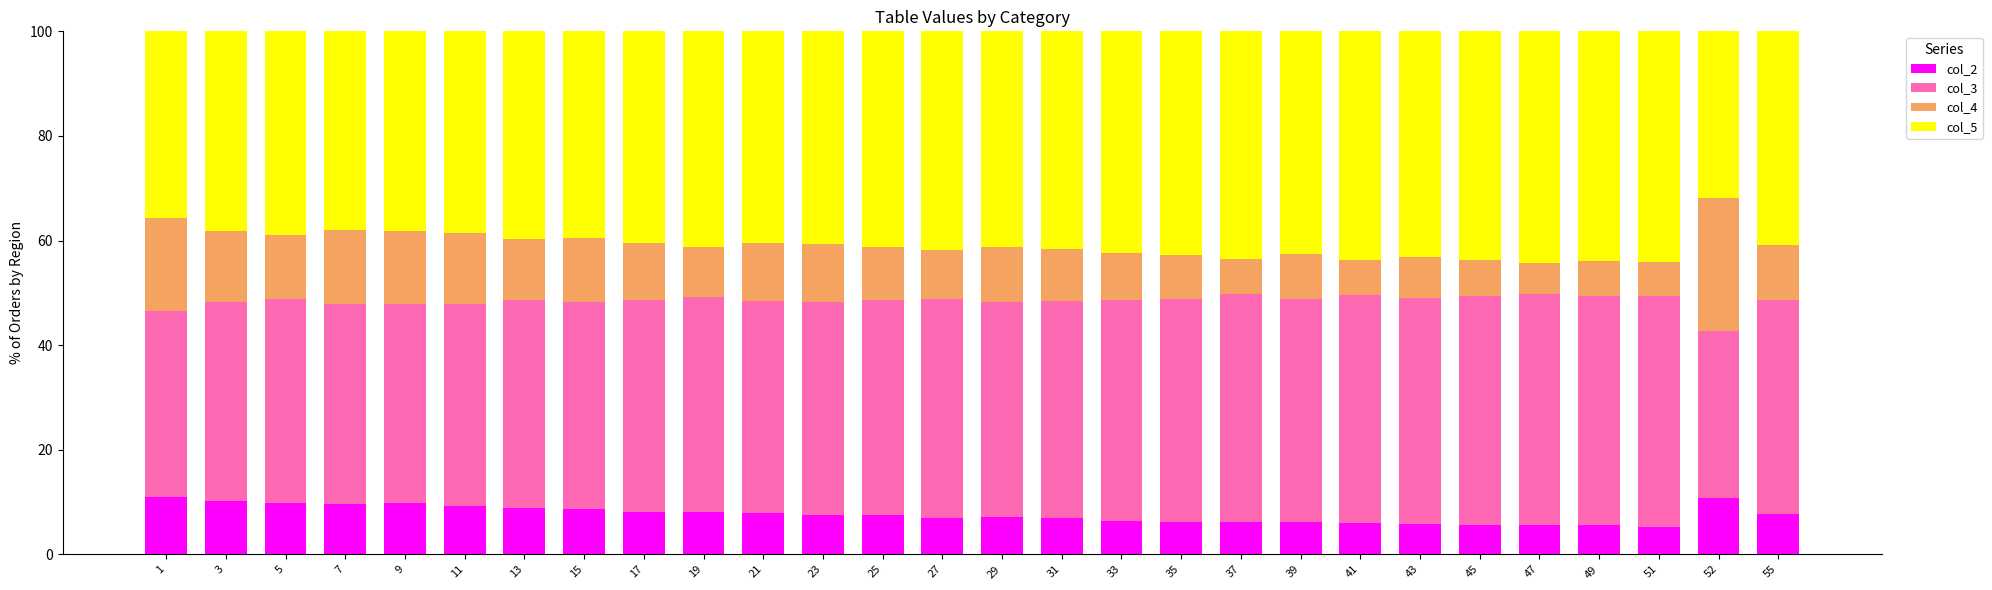

What is the total value across all series at 51?

100.0